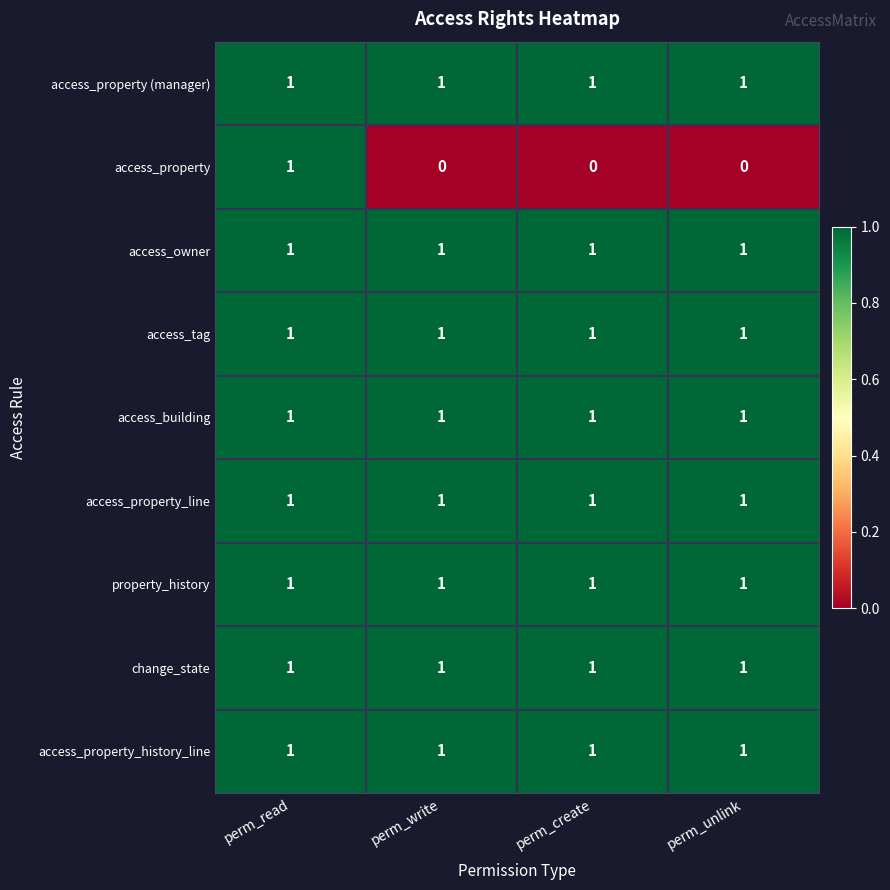

Is it true that access_tag equals 0 at perm_read?

False